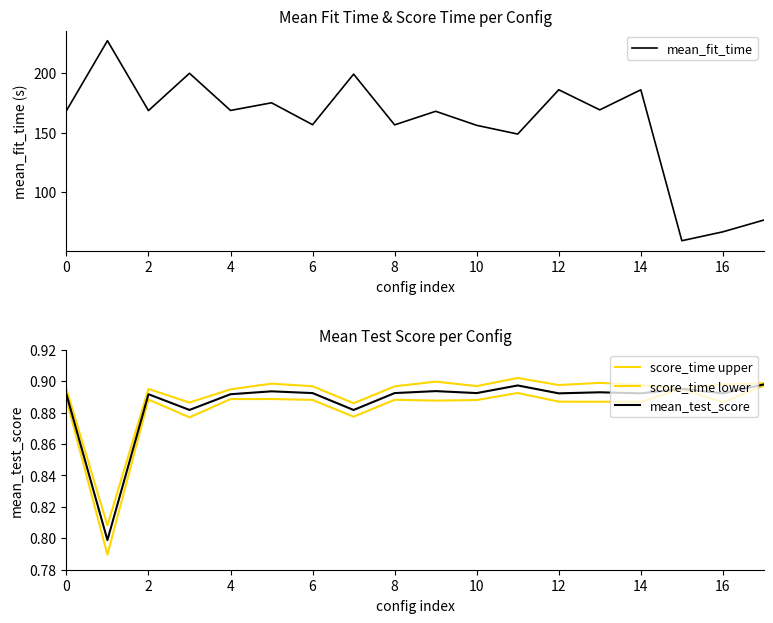

Where is the first local maximum for mean_test_score?

2